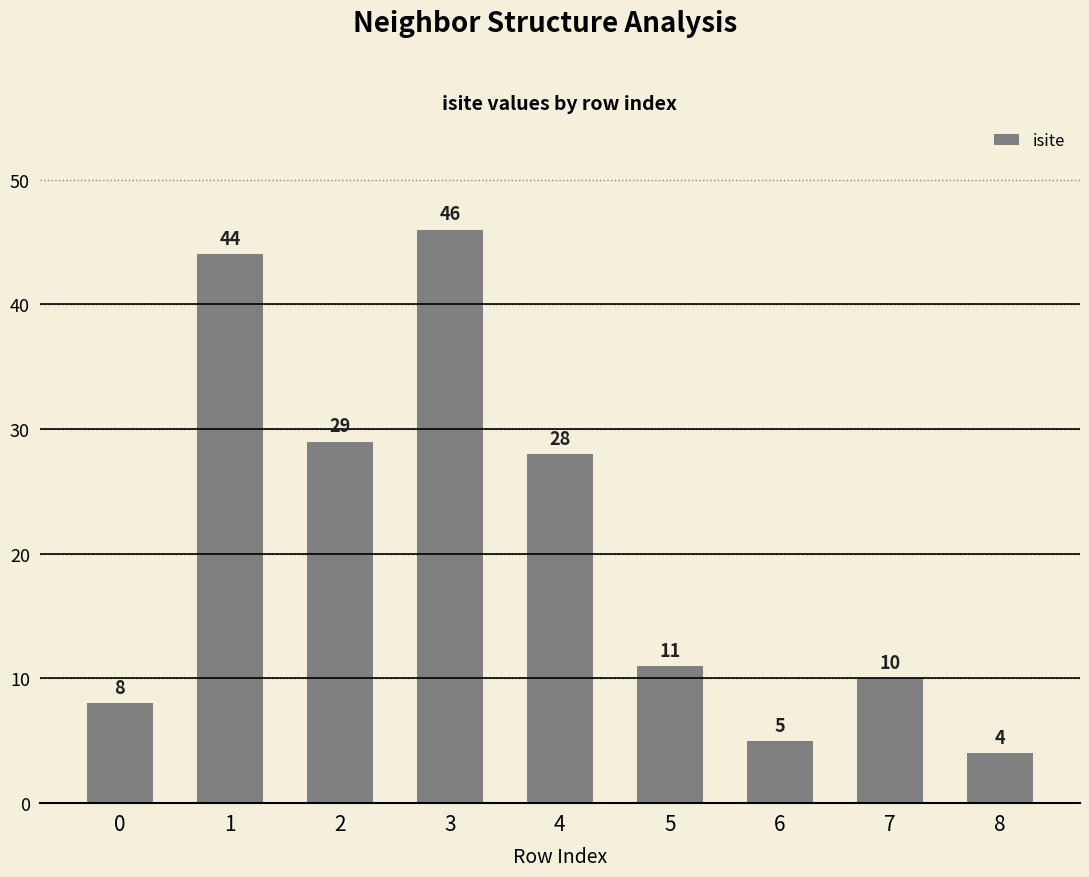

What is the difference between the values at 4 and 5?

17